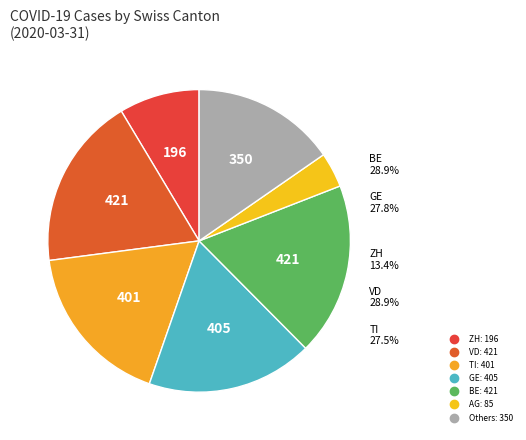

Is there any slice that represents more than half of the pie?

No